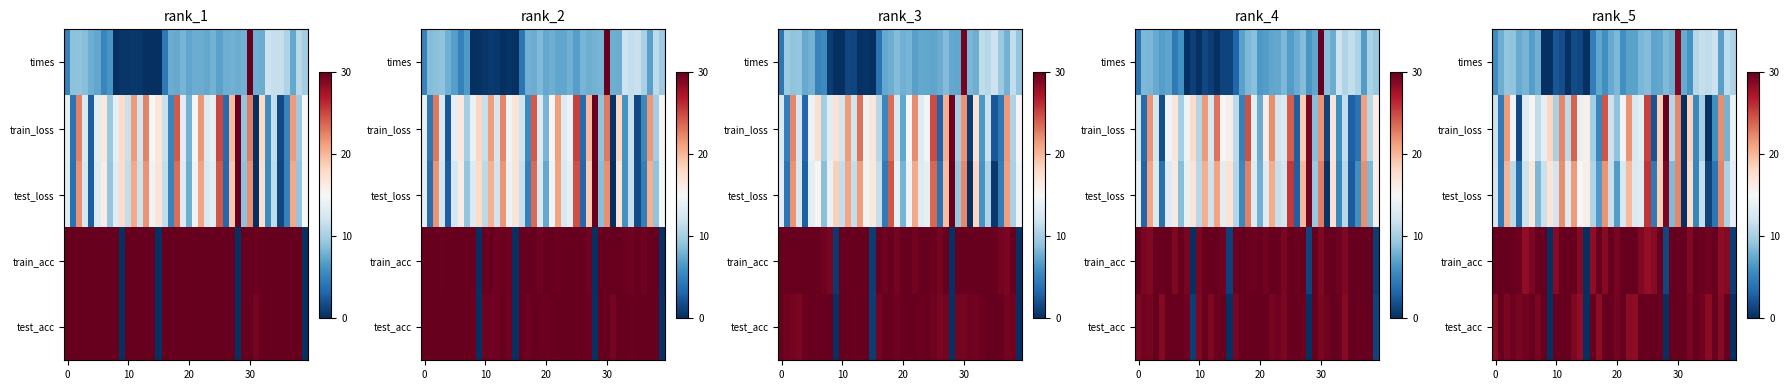

At how many categories does at least one series exceed 18?

38